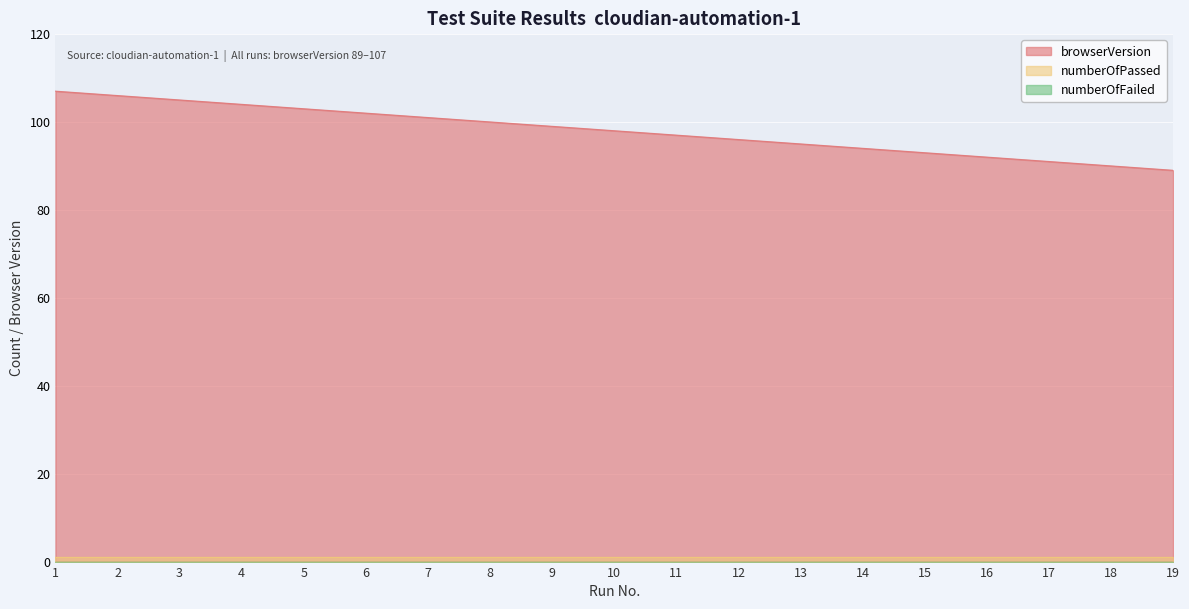

Reading left to right, list all the values displayed in this chart.

browserVersion: 1=107	2=106	3=105	4=104	5=103	6=102	7=101	8=100	9=99	10=98	11=97	12=96	13=95	14=94	15=93	16=92	17=91	18=90	19=89
numberOfPassed: 1=1	2=1	3=1	4=1	5=1	6=1	7=1	8=1	9=1	10=1	11=1	12=1	13=1	14=1	15=1	16=1	17=1	18=1	19=1
numberOfFailed: 1=0	2=0	3=0	4=0	5=0	6=0	7=0	8=0	9=0	10=0	11=0	12=0	13=0	14=0	15=0	16=0	17=0	18=0	19=0